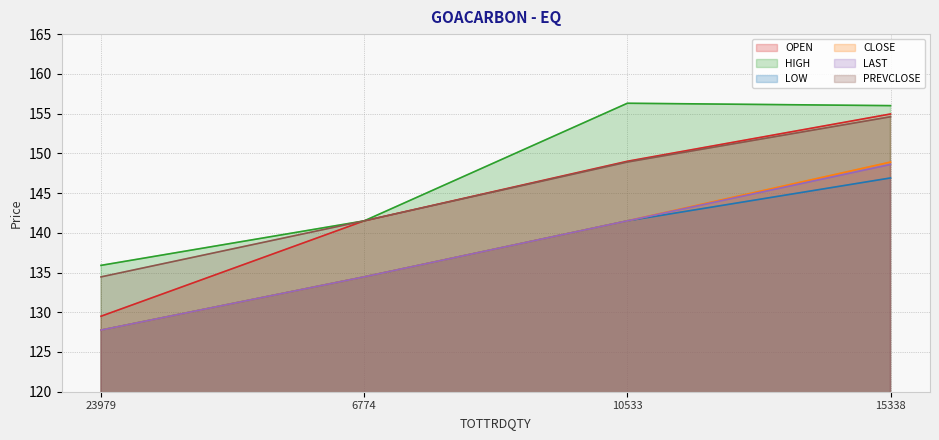

What is the label of the 3rd point from the left?

10533